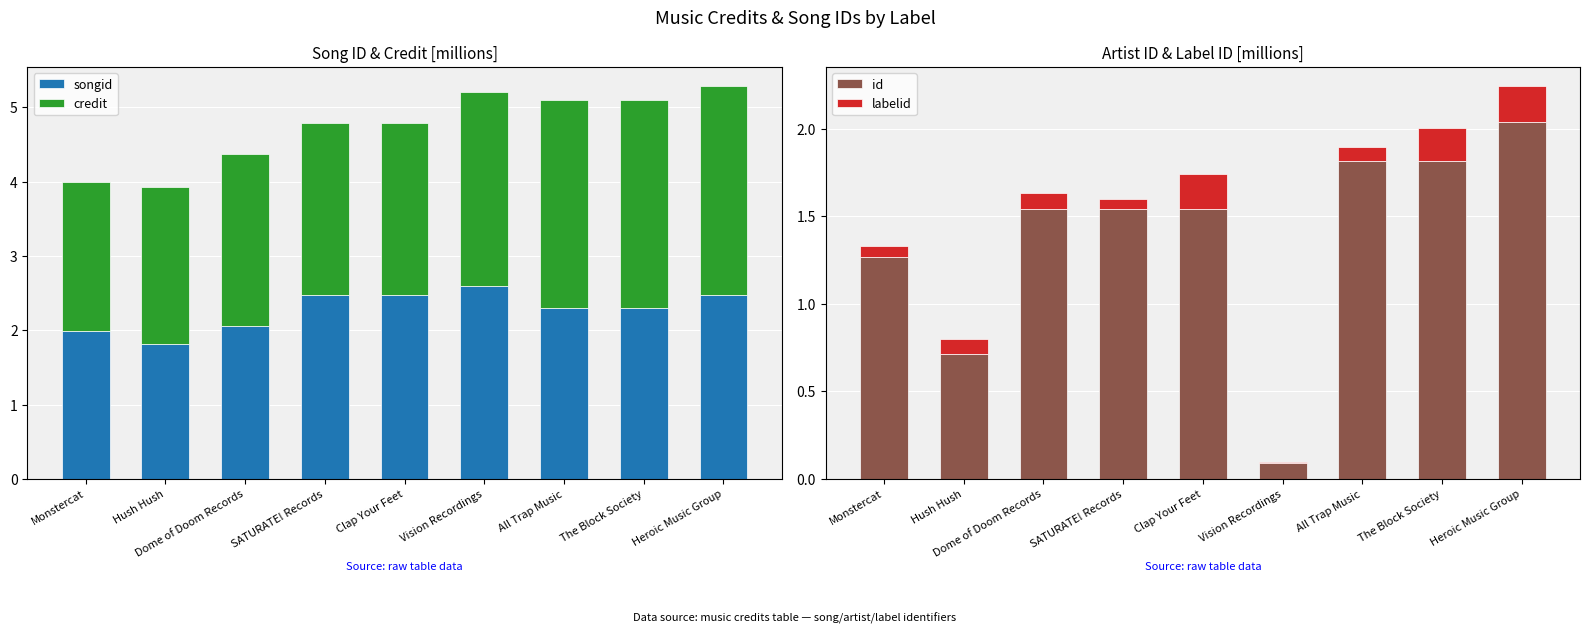

What is the average value of the songid series?

2.3